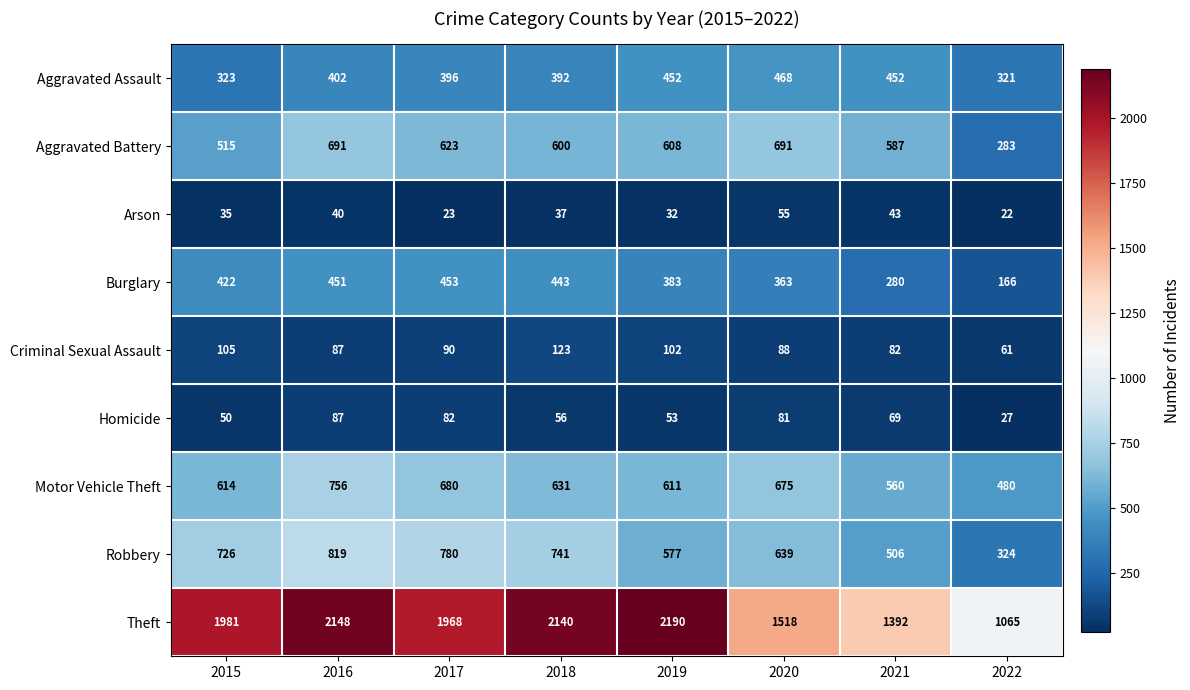

At which label is Robbery closest to 571?

2019